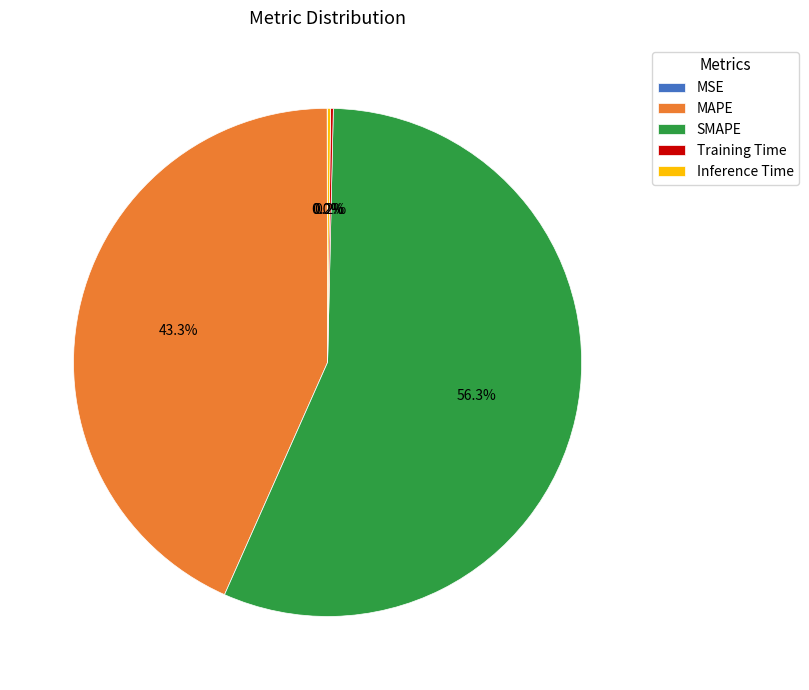

Is it true that MAPE is 56% of the pie?

False